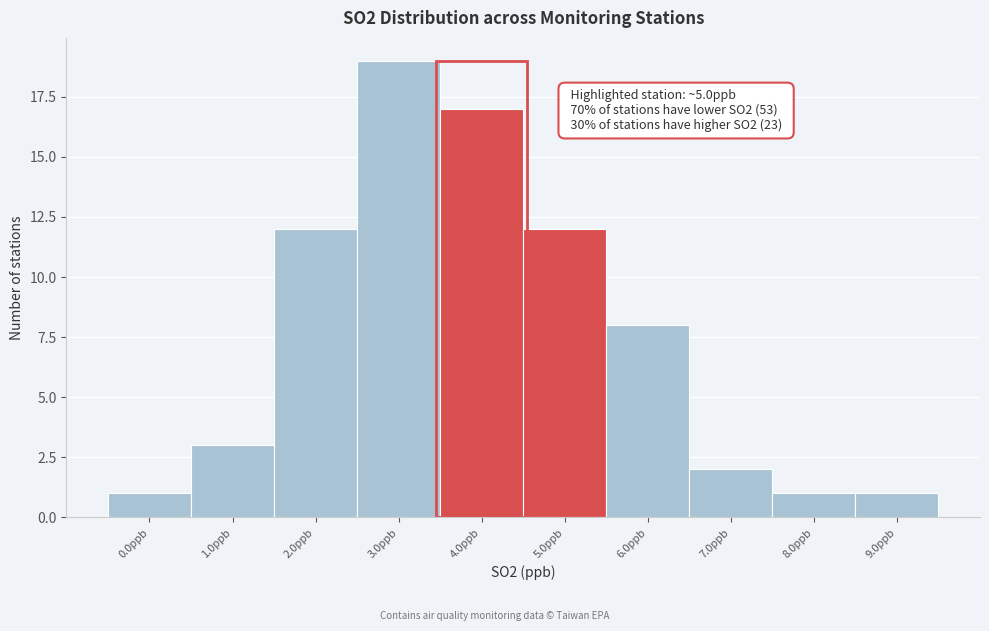

Reading right to left, list all the values displayed in this chart.

9.0ppb=1	8.0ppb=1	7.0ppb=2	6.0ppb=8	5.0ppb=12	4.0ppb=17	3.0ppb=19	2.0ppb=12	1.0ppb=3	0.0ppb=1